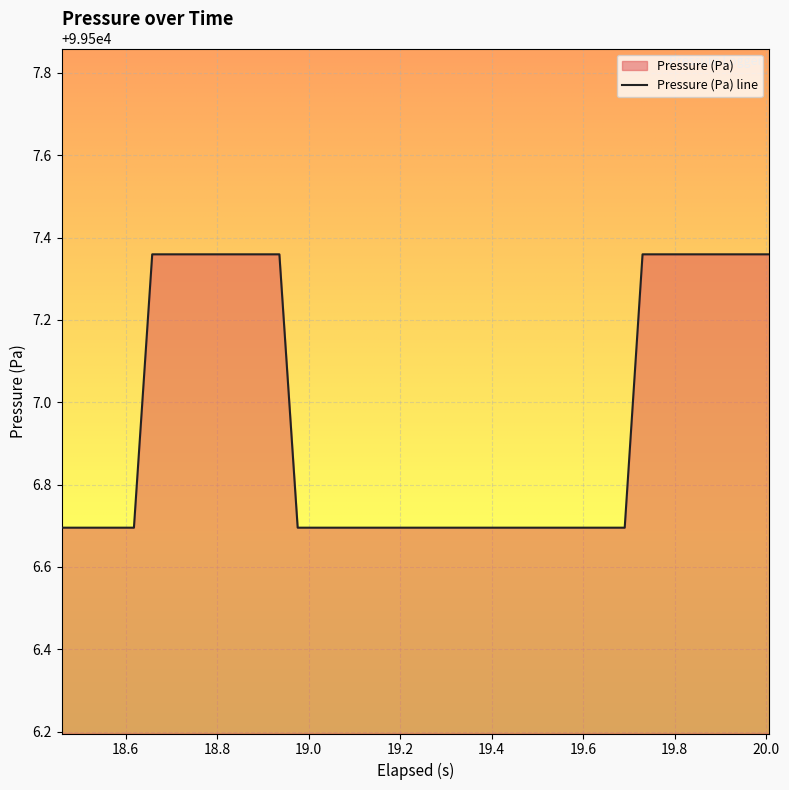

What is the smallest value displayed?

99506.7